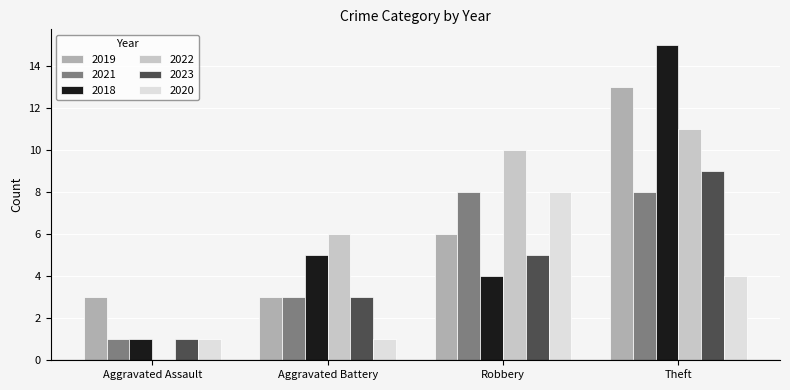

At which category is the sum across all series the highest?

Theft